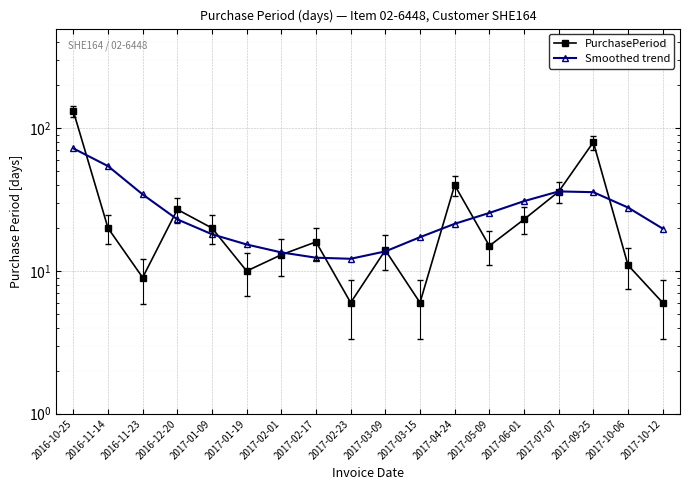

What is the smallest value displayed?

6.0